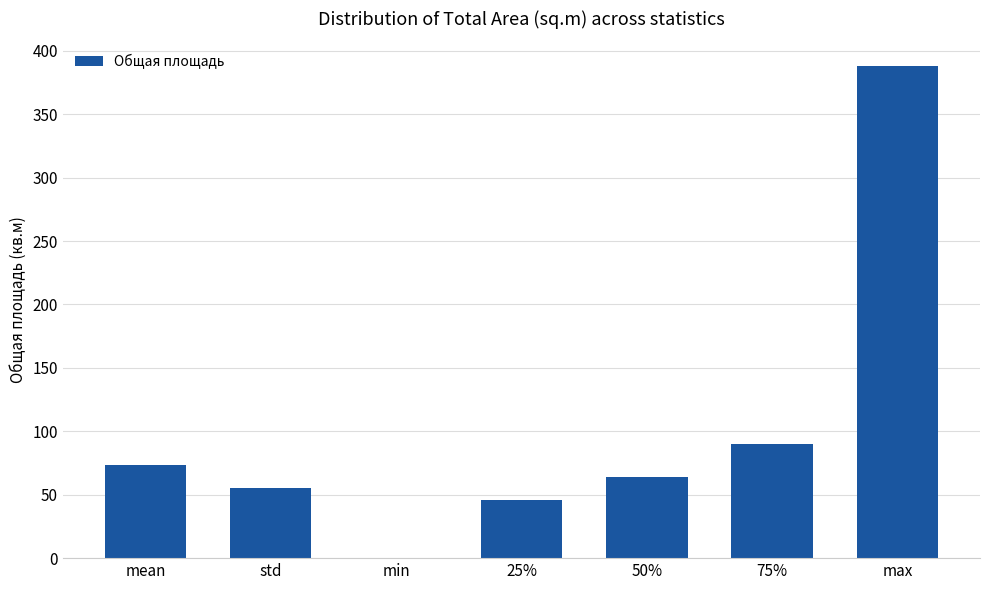

The chart shows a value of 81.0 at 25%. True or false?

False